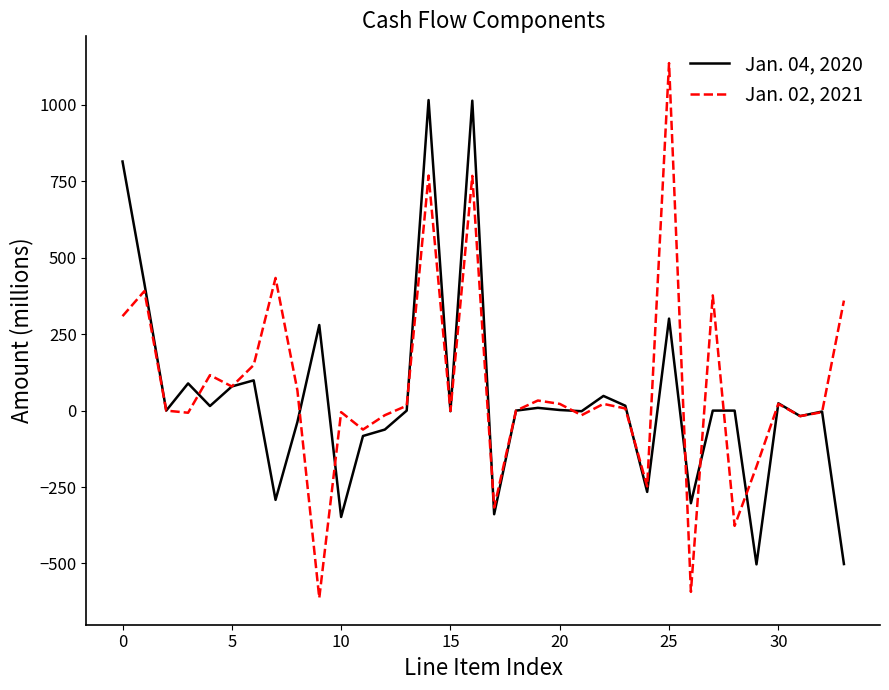

Which series has the widest spread of values?

Jan. 02, 2021